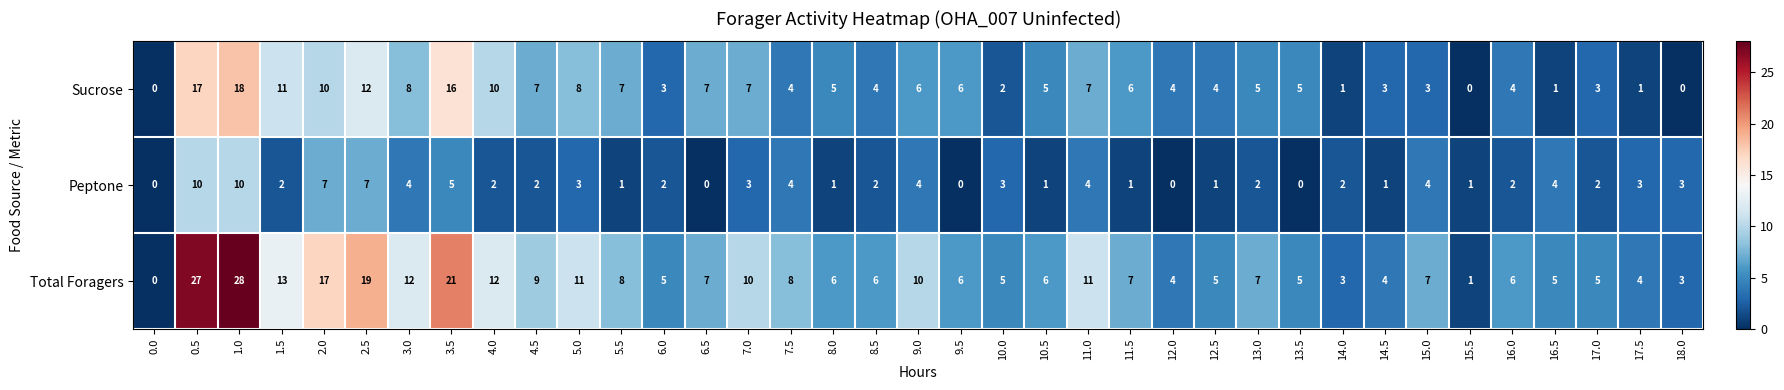

Where does the Total Foragers series first go above 7?

0.5